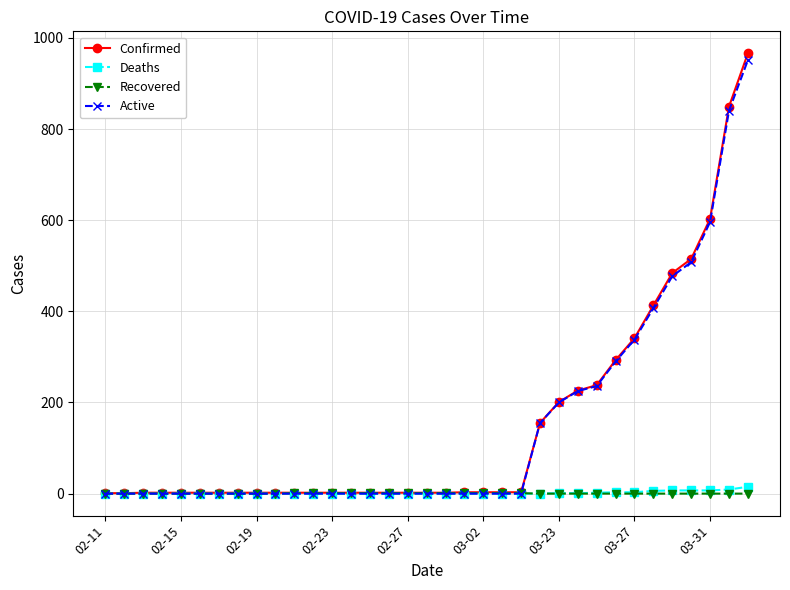

Does the chart have visible grid lines?

Yes